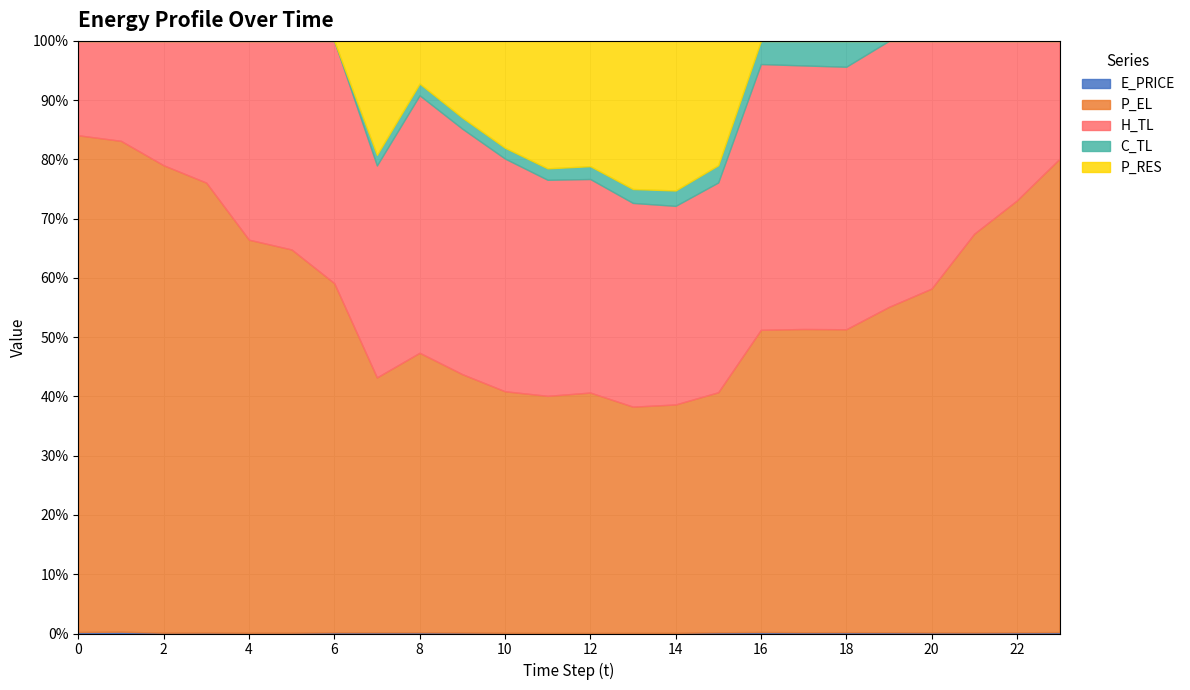

Which series changed the most between 2 and 3?

P_EL